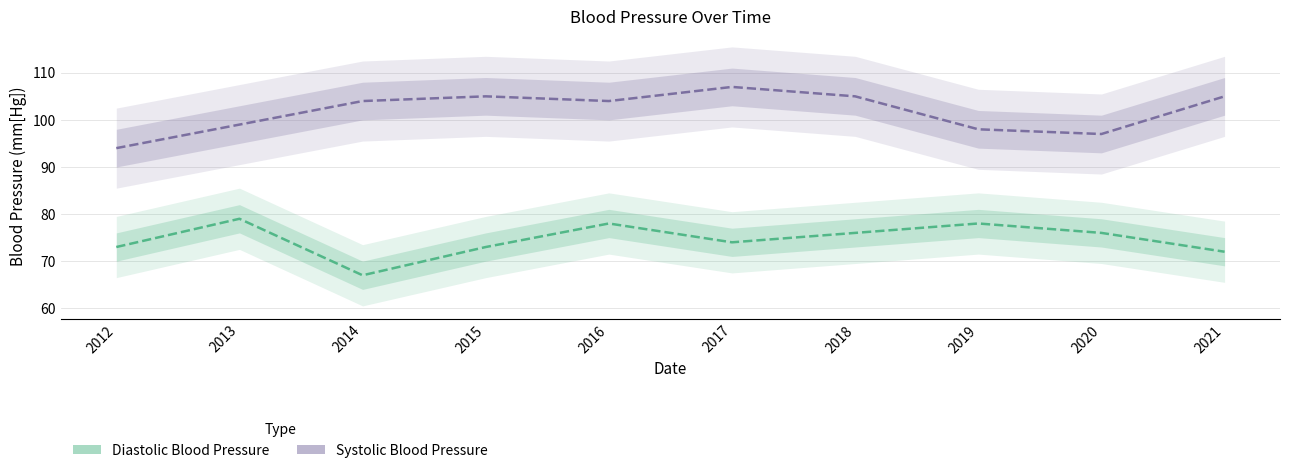

True or false: Systolic Blood Pressure and Diastolic Blood Pressure cross at least once.

False